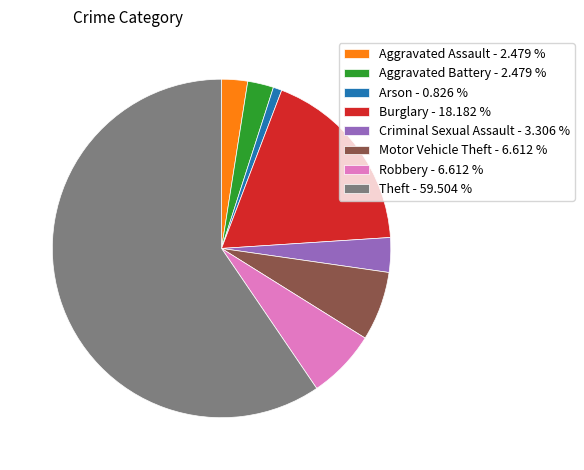

Which slice is the smallest?

Arson